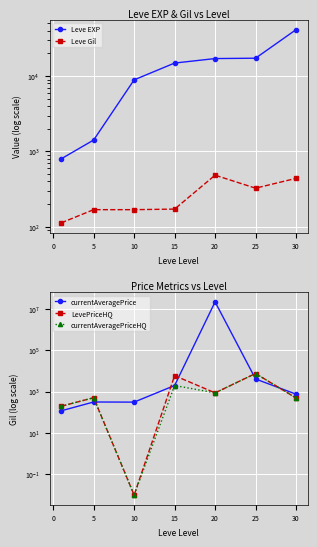

In currentAveragePrice, how many points are lower than both neighbors (excluding endpoints)?

1